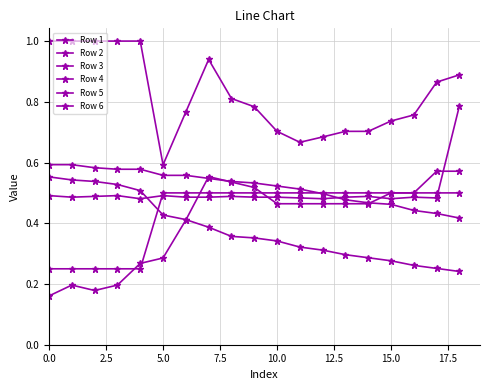

What is the sum of all Row 5 values?

15.6